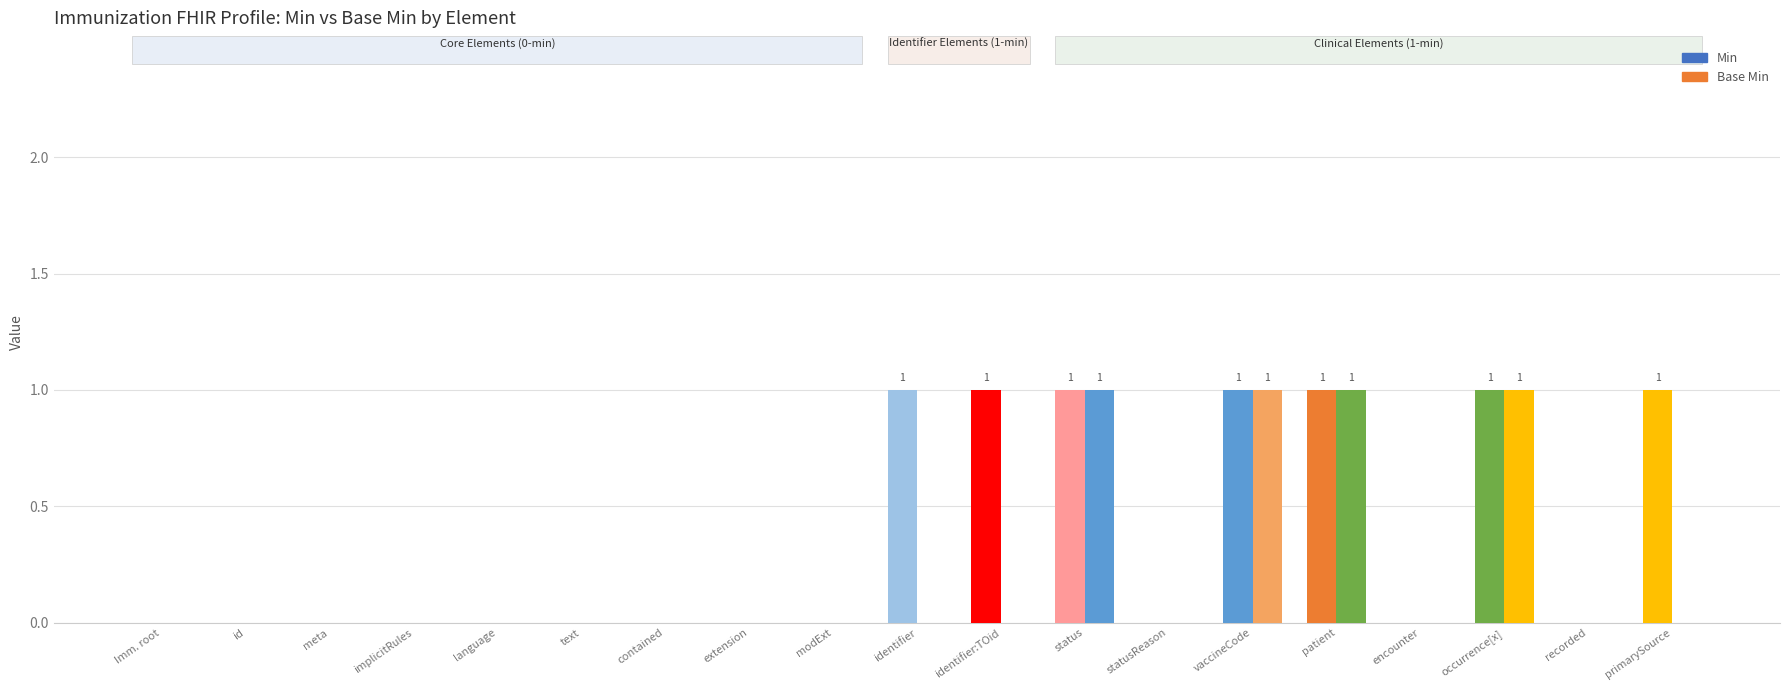

How many groups of bars are there?

19